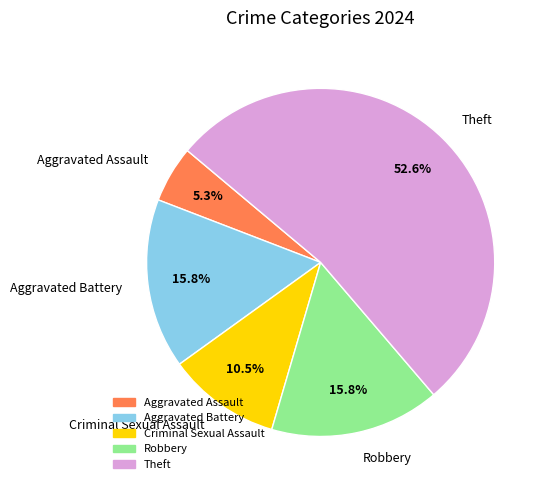

What is the total percentage of Criminal Sexual Assault and Aggravated Assault?

15.8%